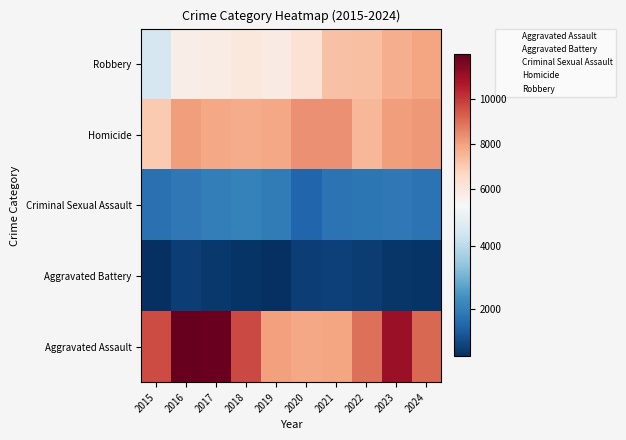

What is the spread (max minus min) of values at 2016?

11174